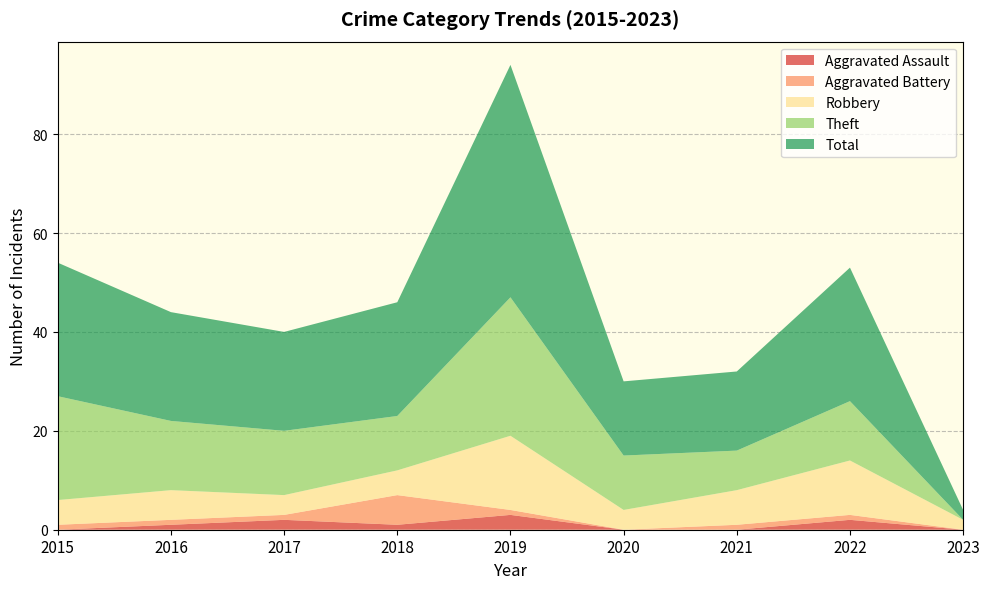

Rank the categories by Theft value from lowest to highest.

2023, 2021, 2018, 2020, 2022, 2017, 2016, 2015, 2019